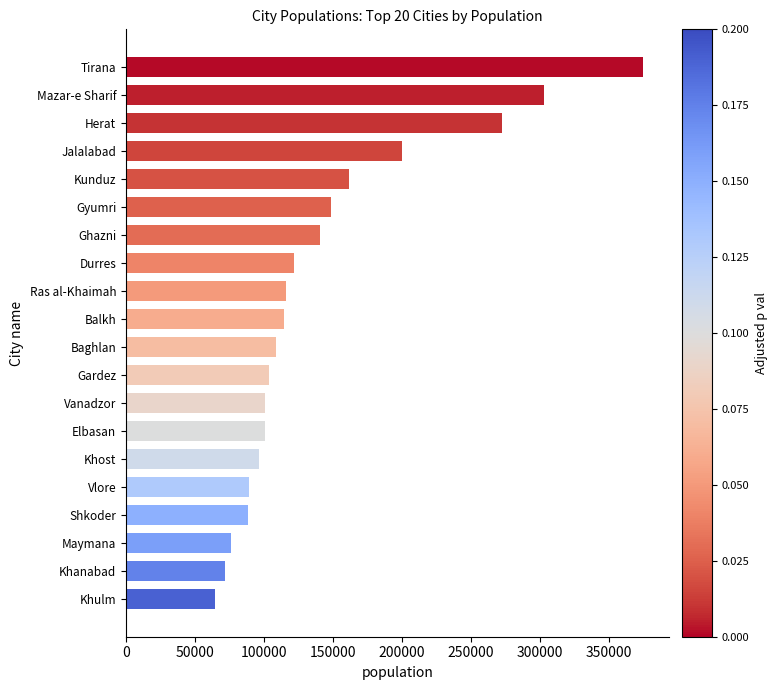

What is the difference between the values at Khulm and Kunduz?

96969